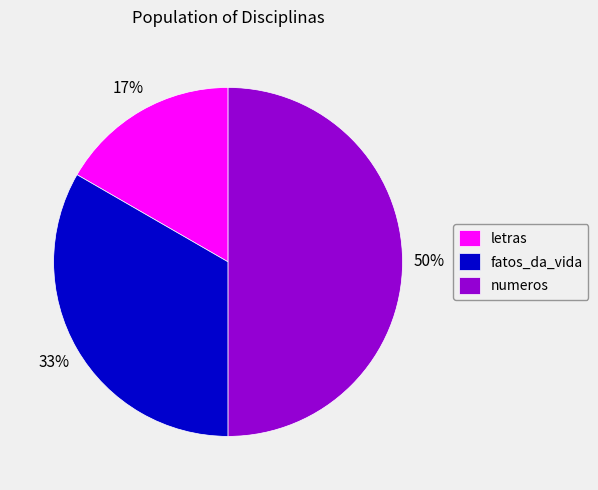

What percentage is the numeros slice, to the nearest percent?

50%